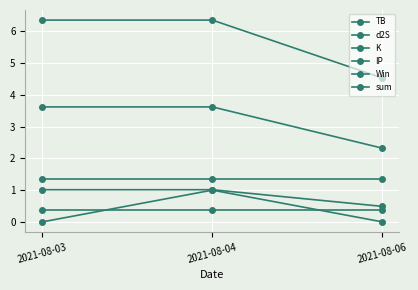

Rank the series at 2021-08-06 from lowest to highest value.

Win, IP, K, d2S, TB, sum